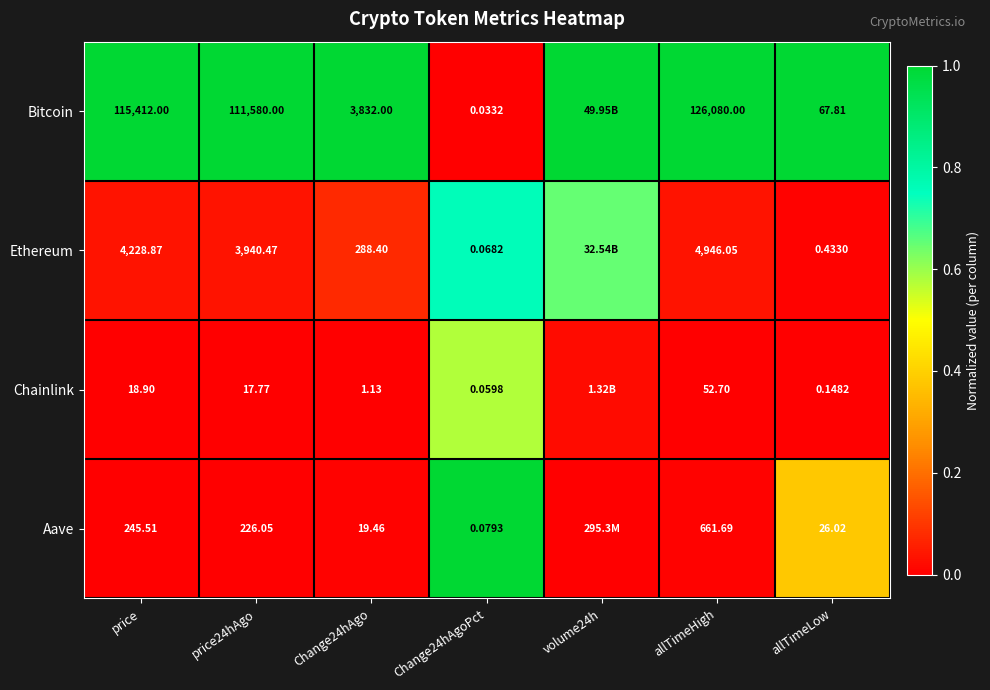

Which series changed the most between price and allTimeHigh?

Bitcoin